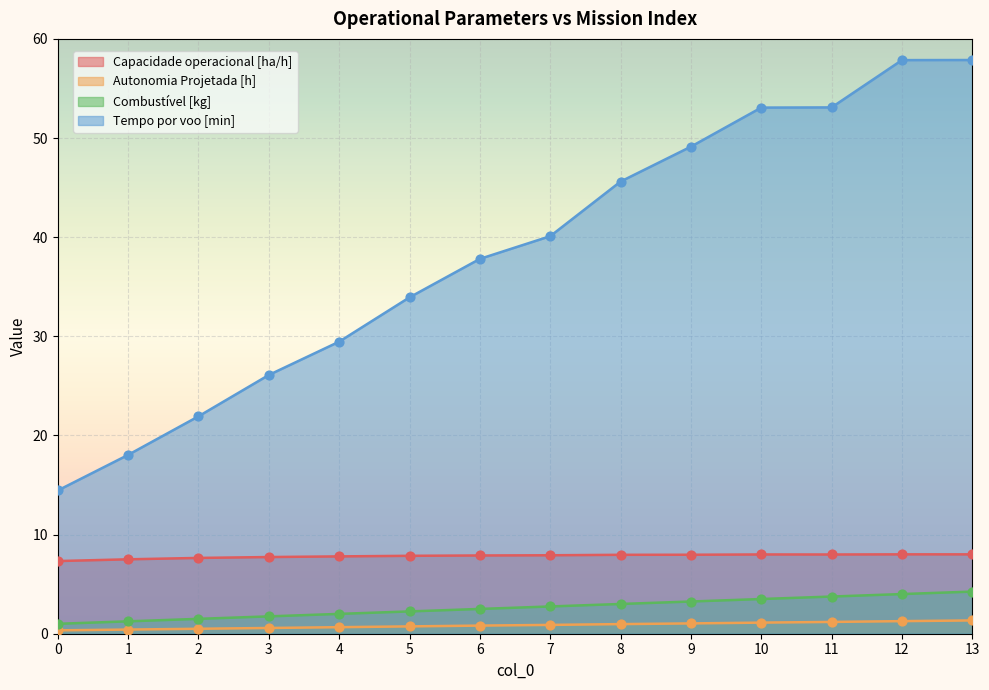

Which series contains the highest Y value?

Tempo por voo [min]